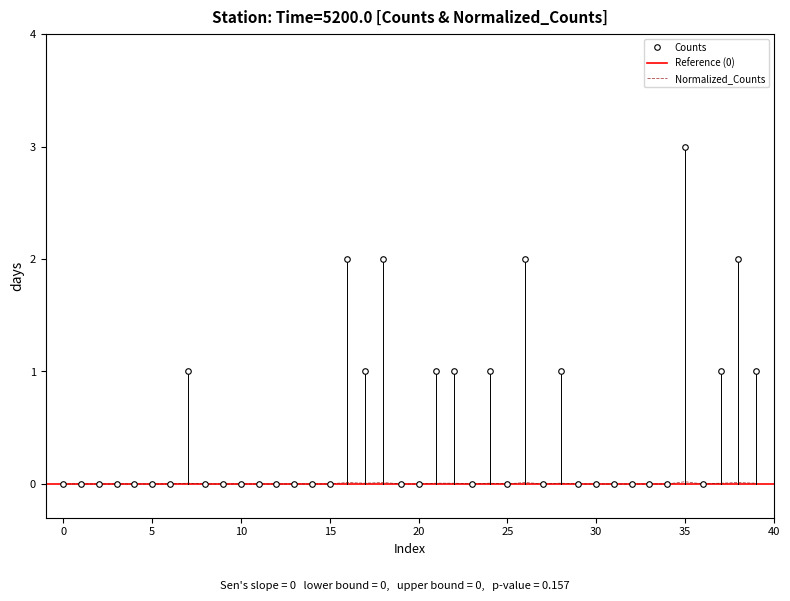

How many categories are shown in the chart?

40